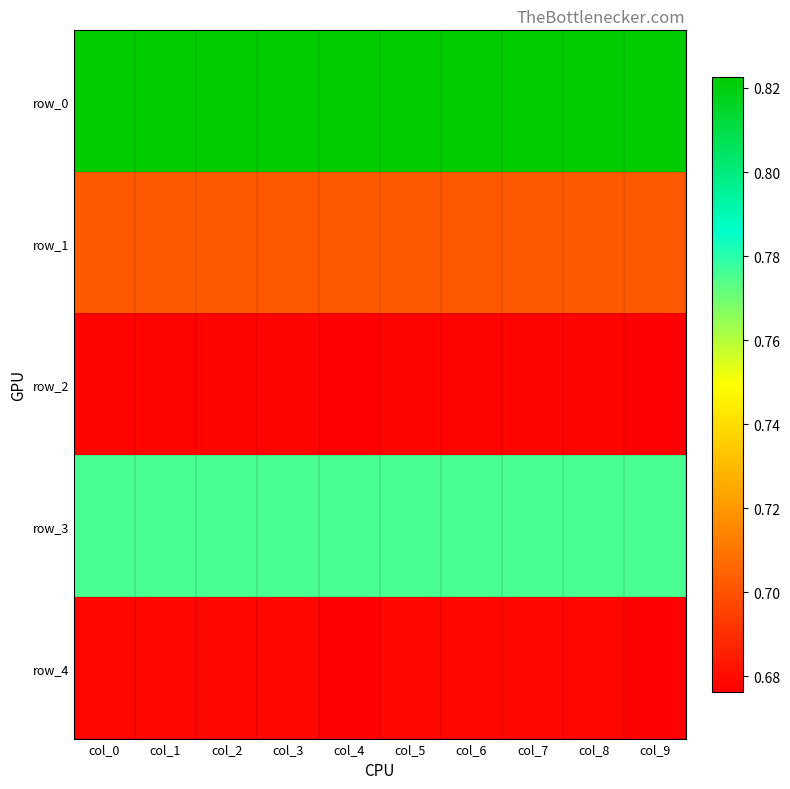

How many categories are shown in the chart?

10